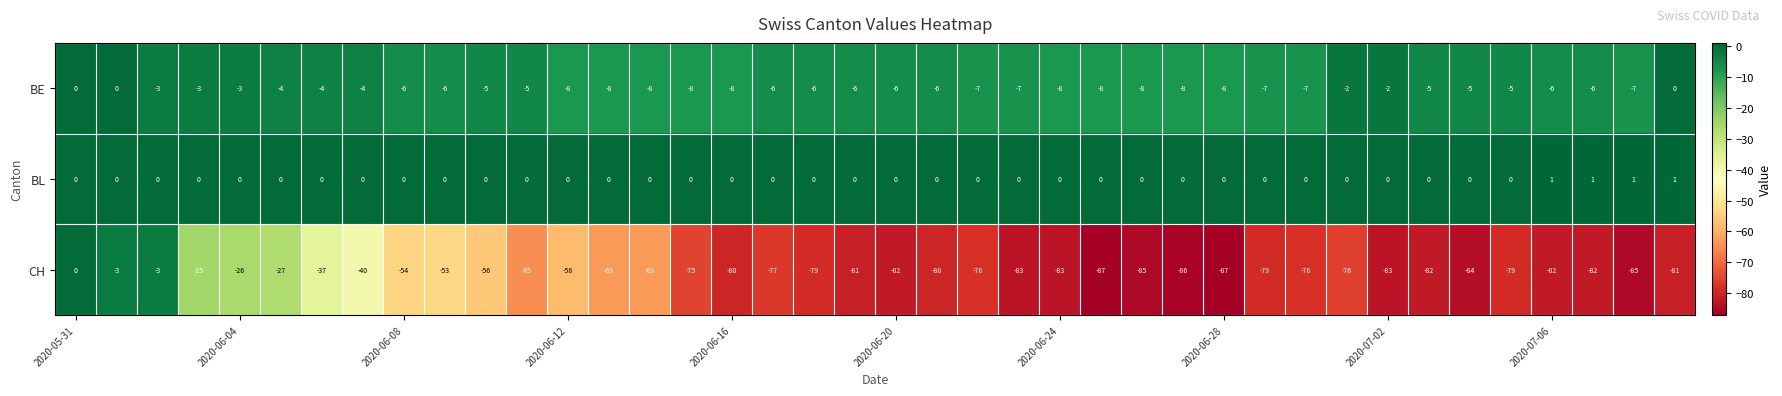

What is the sum of all CH values?

-2607